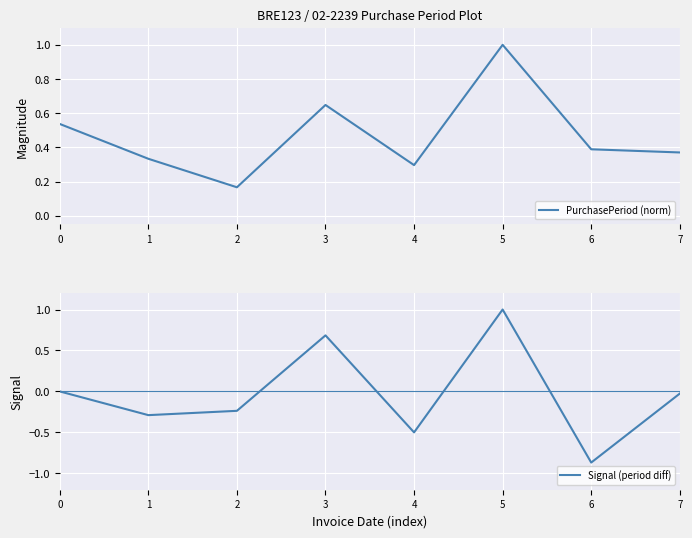

What is the difference between the second highest and second lowest values in the PurchasePeriod (norm) series?

0.4